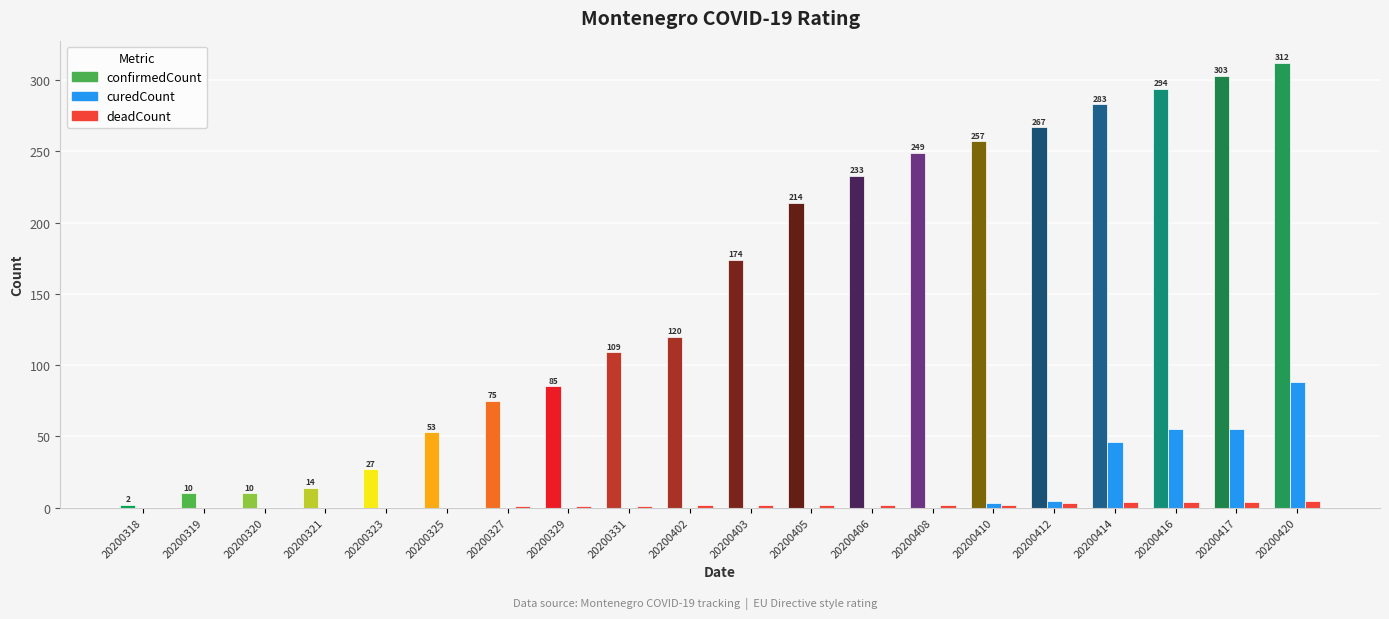

The curedCount series shows 18 at 20200414. True or false?

False